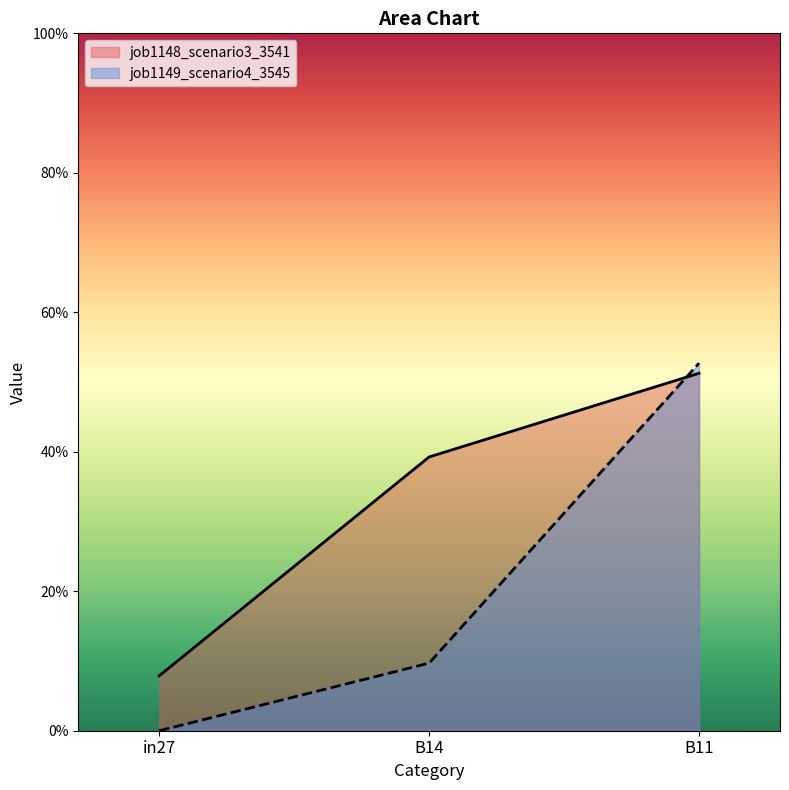

How many job1149_scenario4_3545 values are between 0 and 1?

3